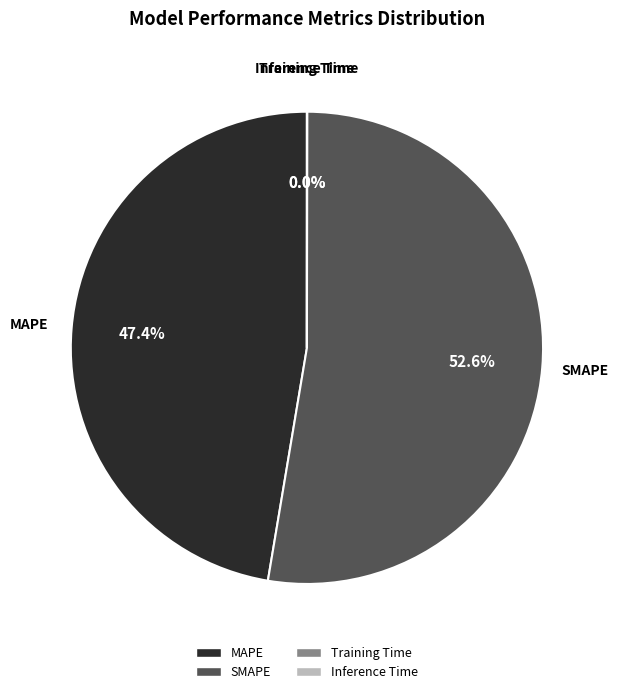

Which category has the biggest portion of the pie?

SMAPE